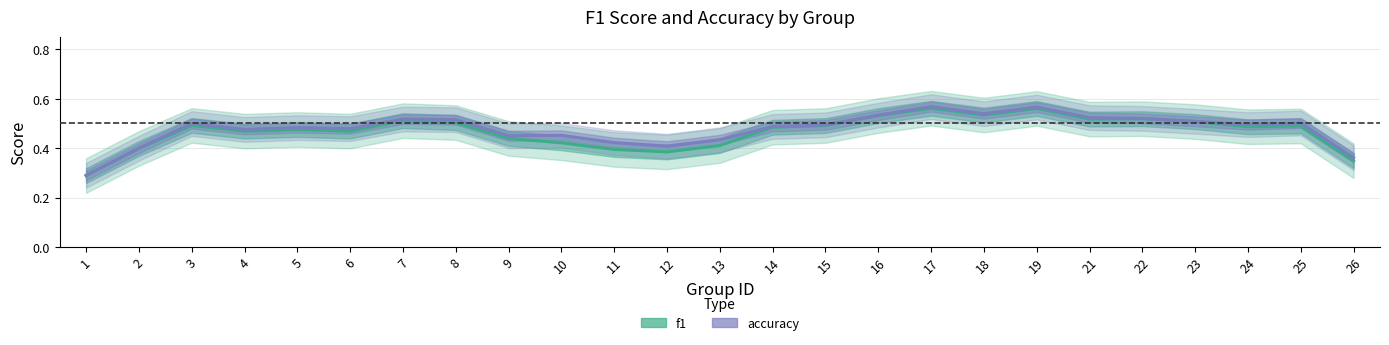

Which series has the largest total across all categories?

accuracy